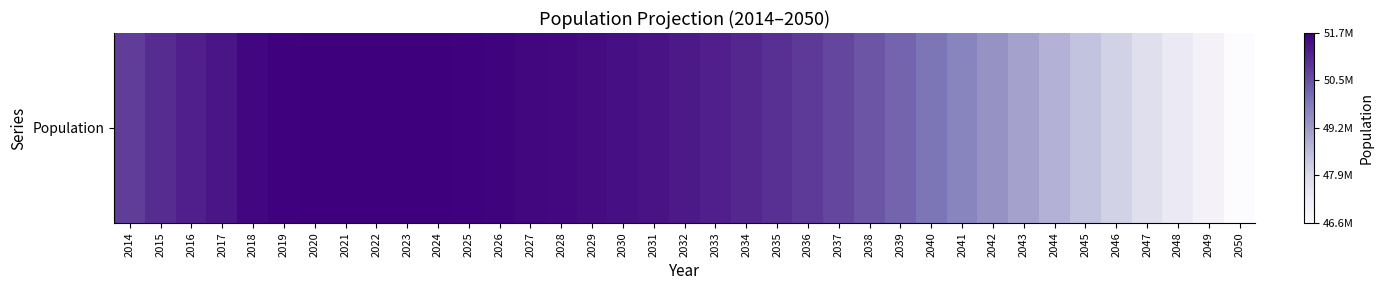

List the labels in order of value, smallest first.

2050, 2049, 2048, 2047, 2046, 2045, 2044, 2043, 2042, 2041, 2040, 2039, 2038, 2037, 2014, 2036, 2035, 2015, 2034, 2033, 2016, 2032, 2017, 2031, 2030, 2029, 2028, 2018, 2027, 2026, 2025, 2019, 2024, 2020, 2023, 2021, 2022